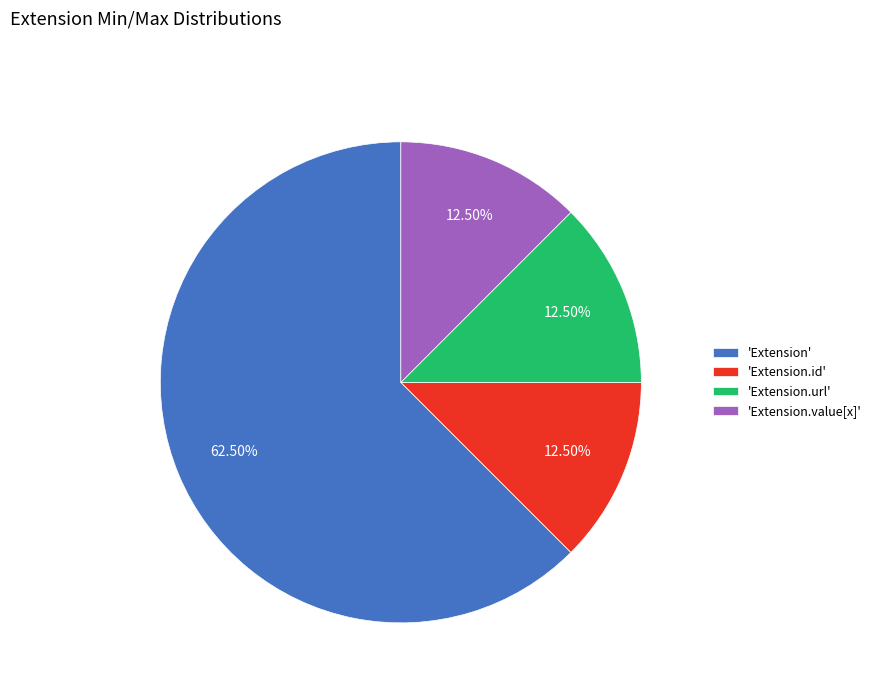

Which has a higher value, 'Extension' or 'Extension.url'?

'Extension'